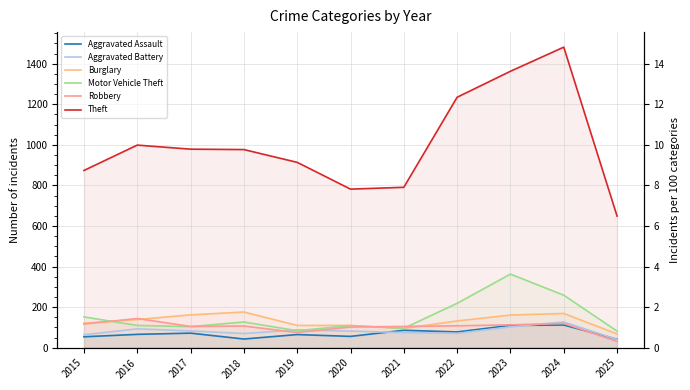

What is the sum of the Theft values at 2015 and 2016?

1873